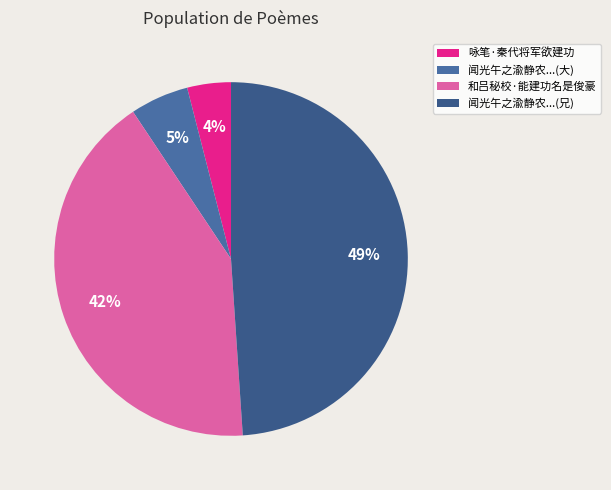

What percentage is the 咏笔·秦代将军欲建功 slice, to the nearest percent?

4%